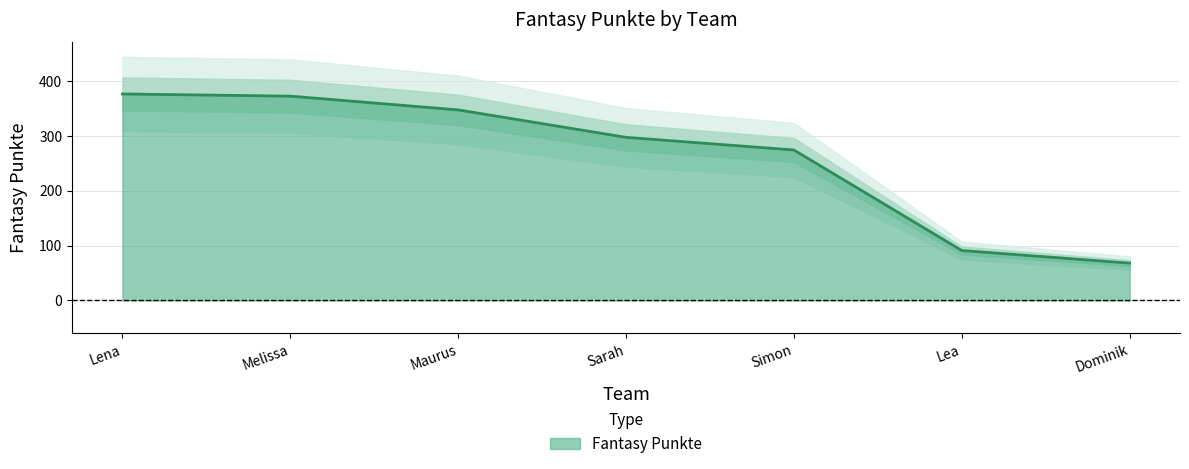

Which has a higher value, Lea or Melissa?

Melissa